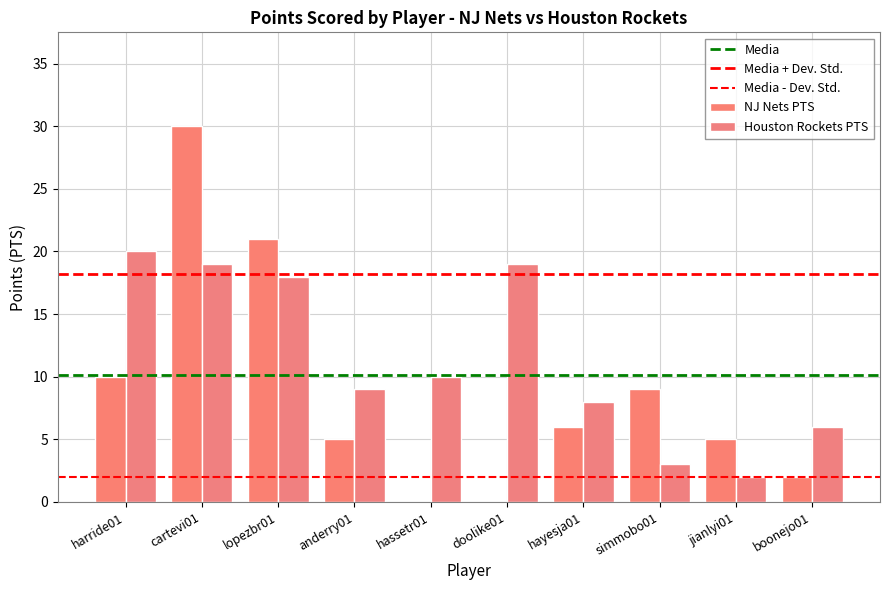

At which category is the sum across all series the highest?

cartevi01